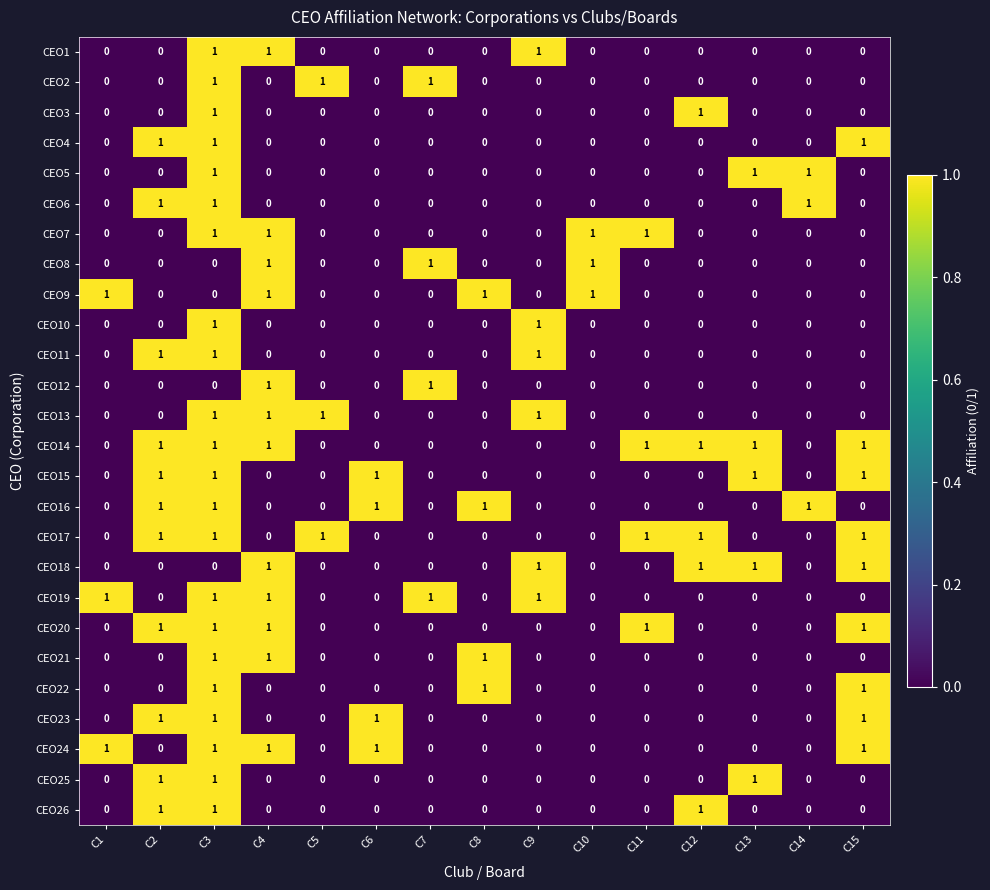

Is it true that CEO3 equals 0 at C7?

True